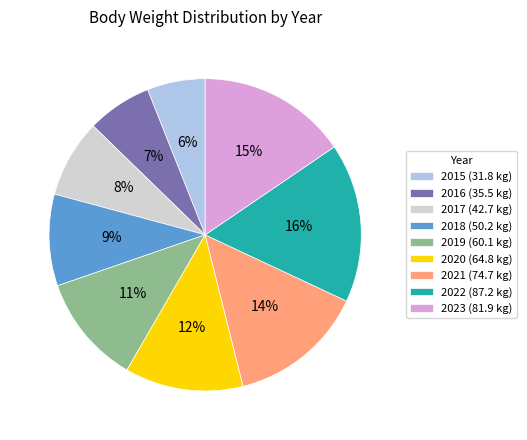

What is the ratio of the value at 2016 to the value at 2019?

0.6